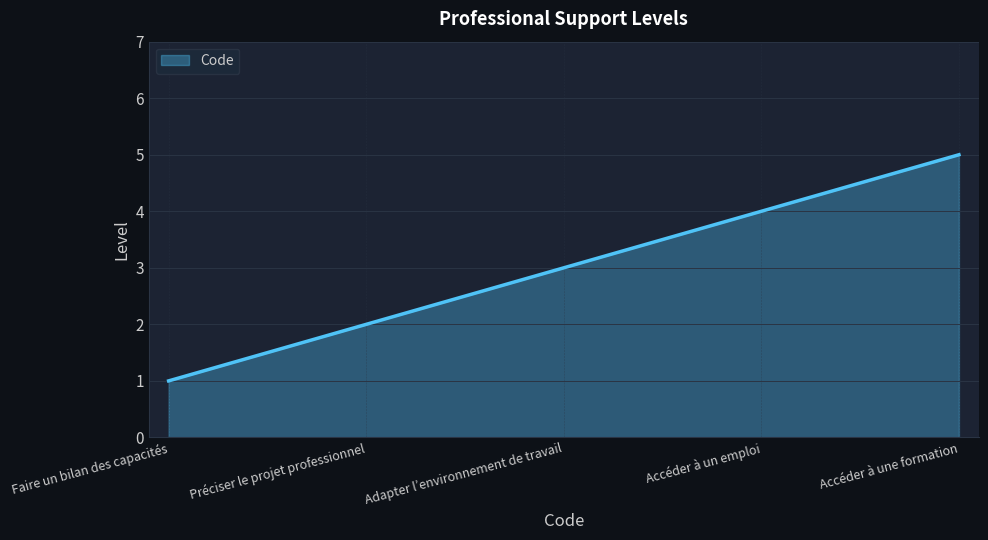

List the labels in order of value, smallest first.

Faire un bilan des capacités, Préciser le projet professionnel, Adapter l’environnement de travail, Accéder à un emploi, Accéder à une formation